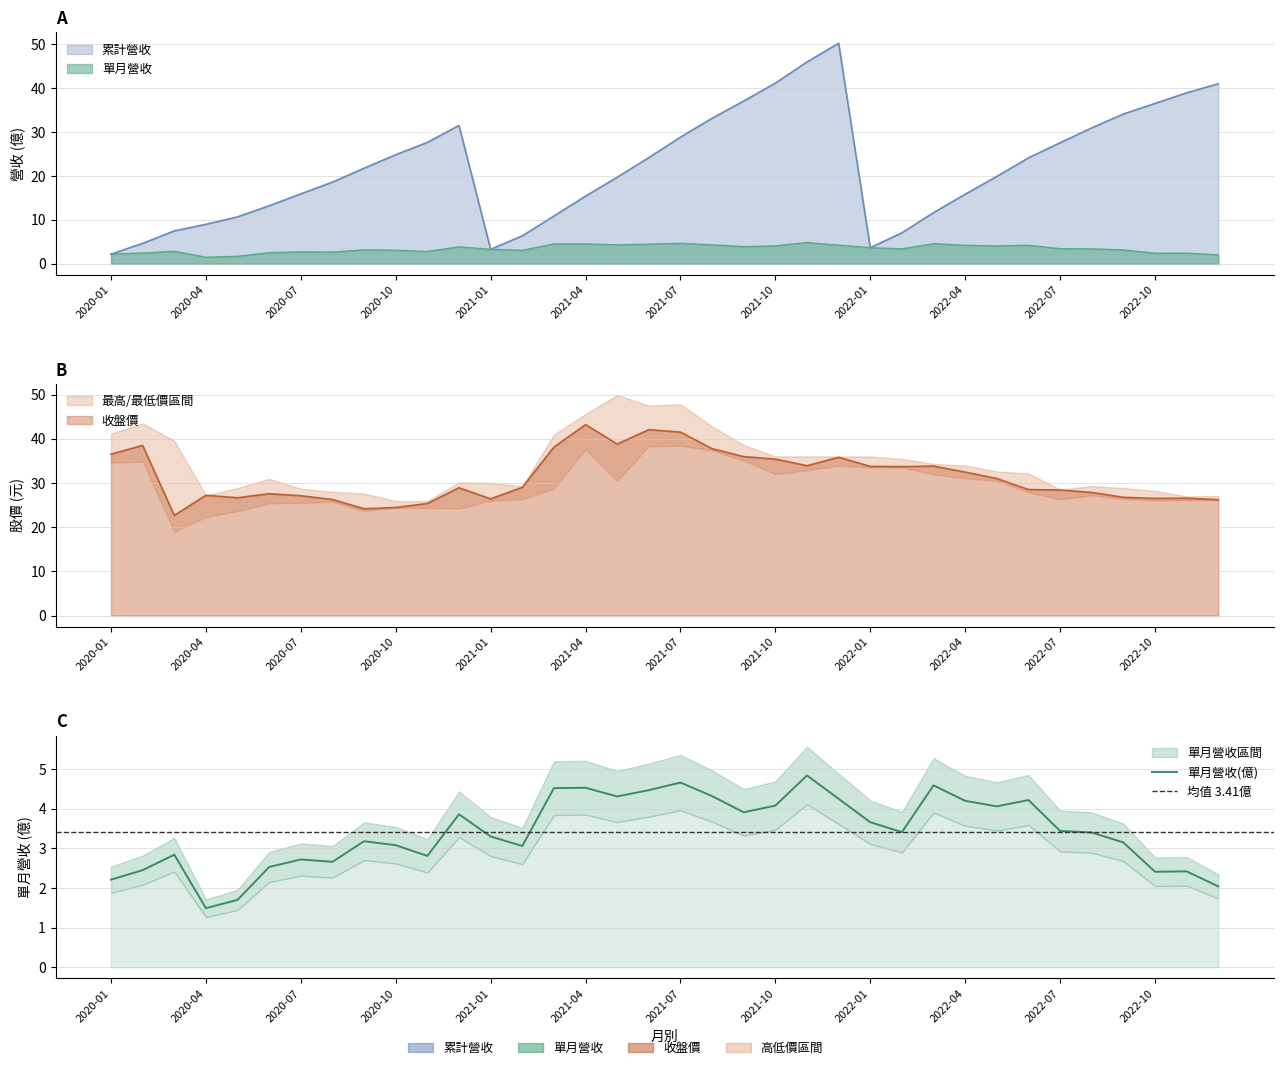

Reading left to right, extract all data points from this chart.

累計營收(億): 2.2	4.7	7.5	9.0	10.7	13.2	15.9	18.6	21.8	24.9	27.7	31.5	3.3	6.4	10.9	15.4	19.7	24.2	28.9	33.2	37.1	41.1	46.0	50.2	3.7	7.1	11.7	15.8	19.9	24.1	27.6	31.0	34.1	36.5	39.0	41.0
單月營收(億): 2.2	2.5	2.8	1.5	1.7	2.5	2.7	2.7	3.2	3.1	2.8	3.9	3.3	3.1	4.5	4.5	4.3	4.5	4.7	4.3	3.9	4.1	4.8	4.2	3.7	3.4	4.6	4.2	4.1	4.2	3.4	3.4	3.1	2.4	2.4	2.0
收盤價: 36.5	38.5	22.6	27.2	26.6	27.6	27.1	26.2	24.1	24.4	25.4	28.9	26.4	29.0	38.1	43.2	38.8	42.0	41.5	37.8	36.0	35.4	33.9	35.8	33.8	33.7	33.8	32.5	31.0	28.5	28.4	27.9	26.8	26.5	26.6	26.2